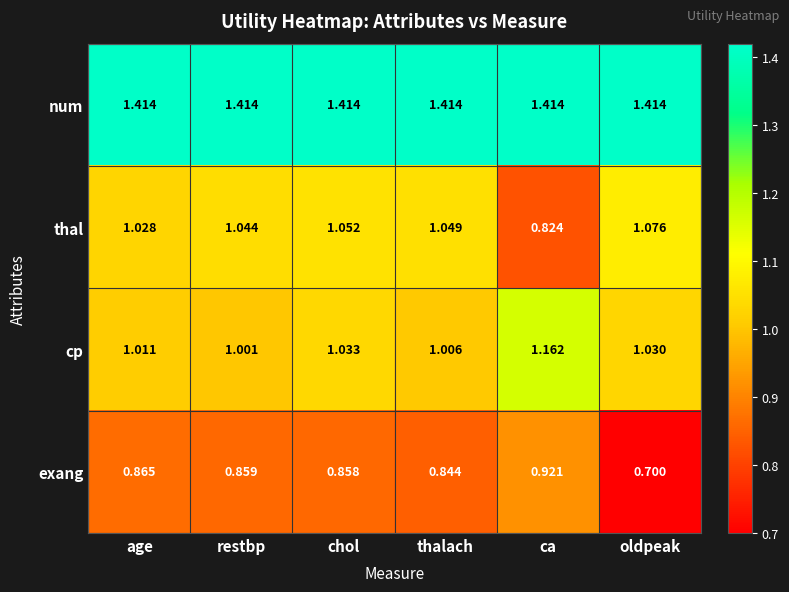

Which series has the largest total across all categories?

num